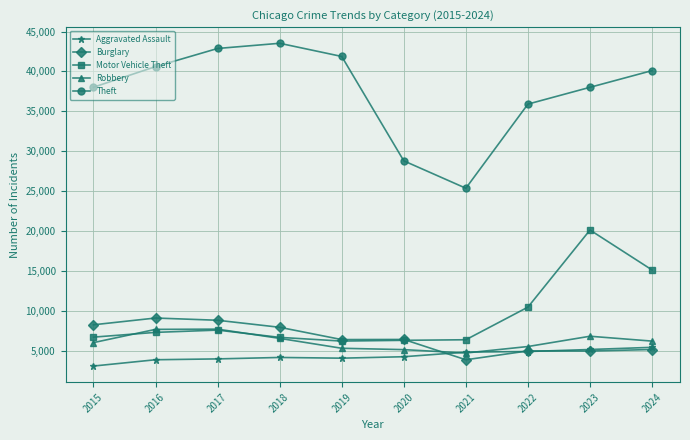

Which series ends up on top after the final intersection of Motor Vehicle Theft and Burglary?

Motor Vehicle Theft